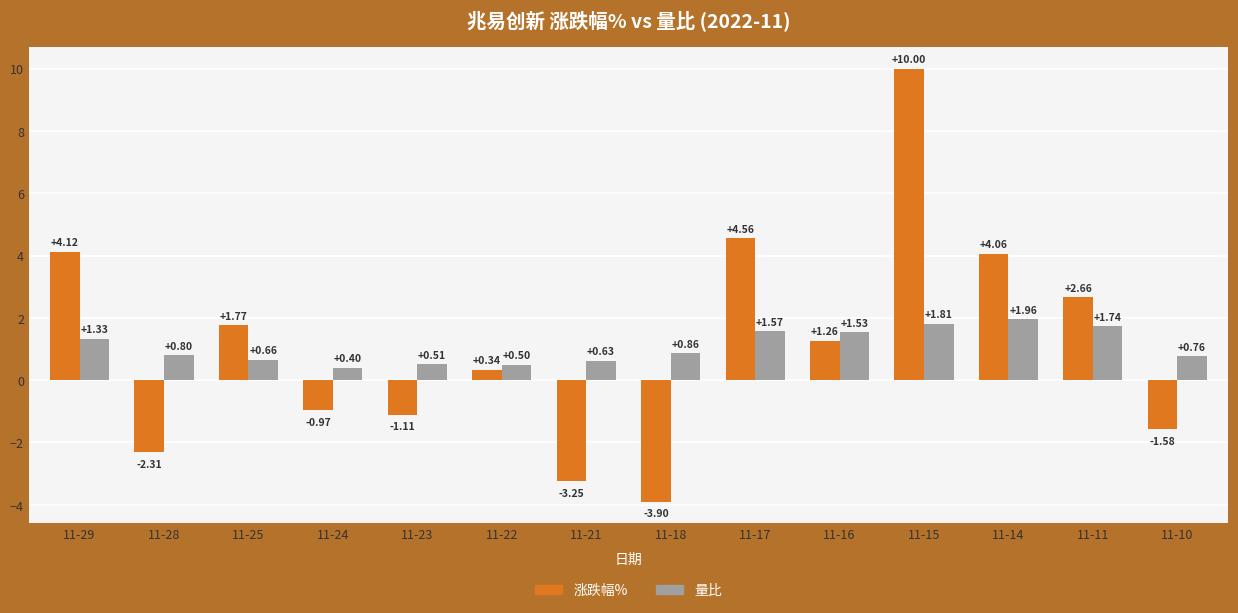

Where does the 涨跌幅% series first go above 1?

11-29